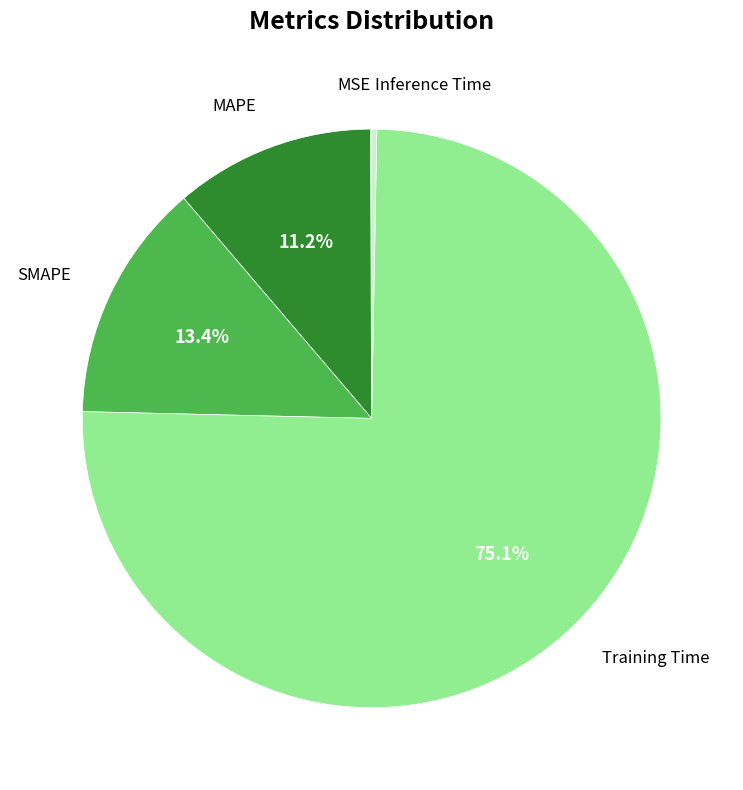

Is there a majority slice in this chart?

Yes